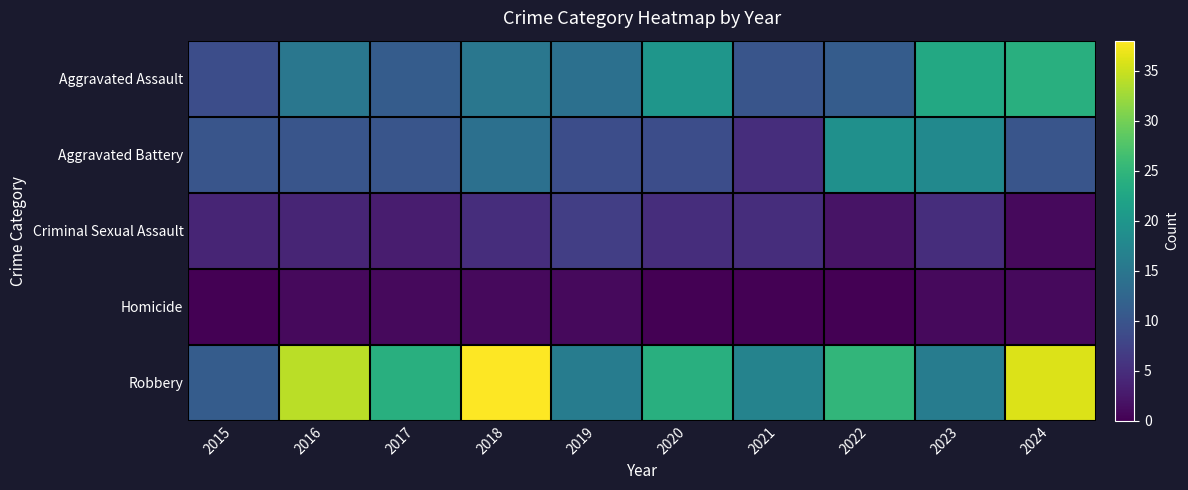

What is the spread (max minus min) of values at 2018?

37